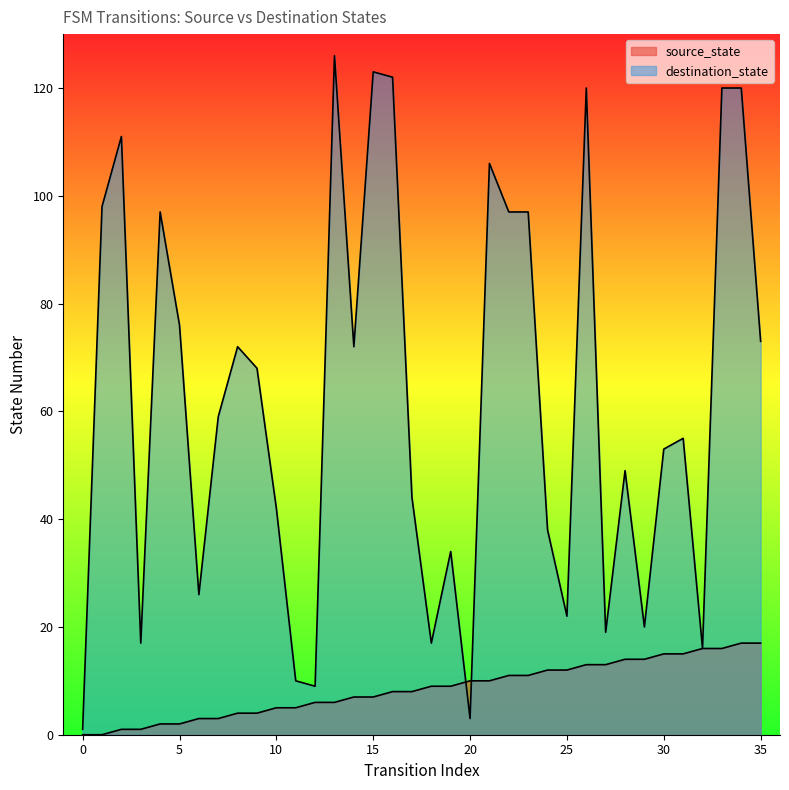

The value of source_state at 2 is 0. True or false?

False